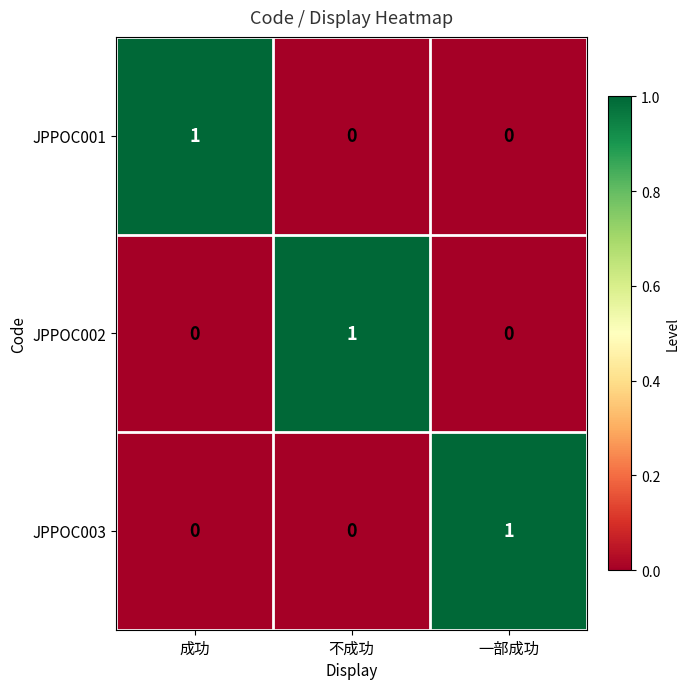

Reading right to left, transcribe all the data shown in this chart.

JPPOC001: 一部成功=0	不成功=0	成功=1
JPPOC002: 一部成功=0	不成功=1	成功=0
JPPOC003: 一部成功=1	不成功=0	成功=0